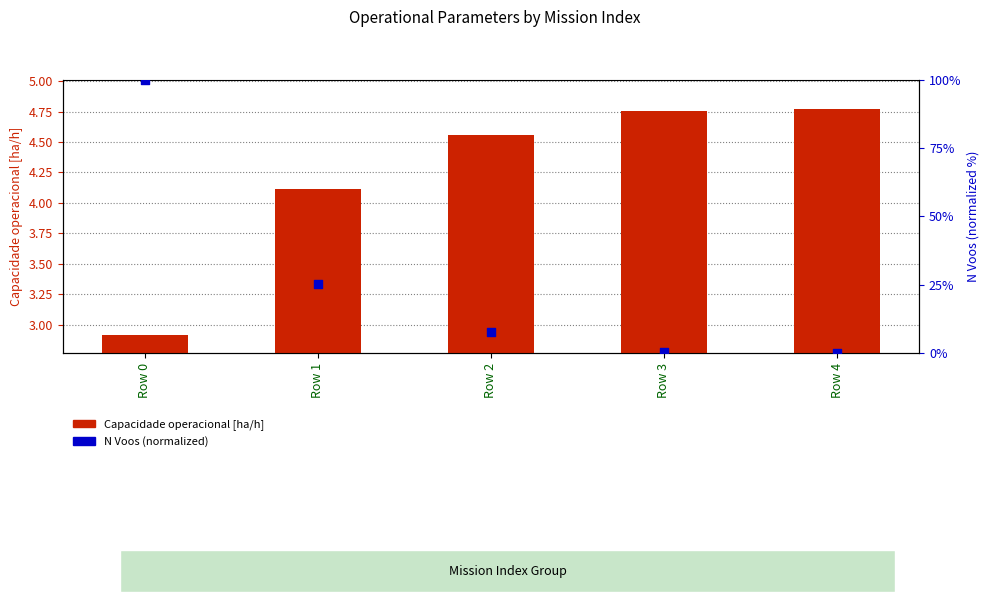

Which series contains the lowest Y value?

N Voos (percentile rank within sample)